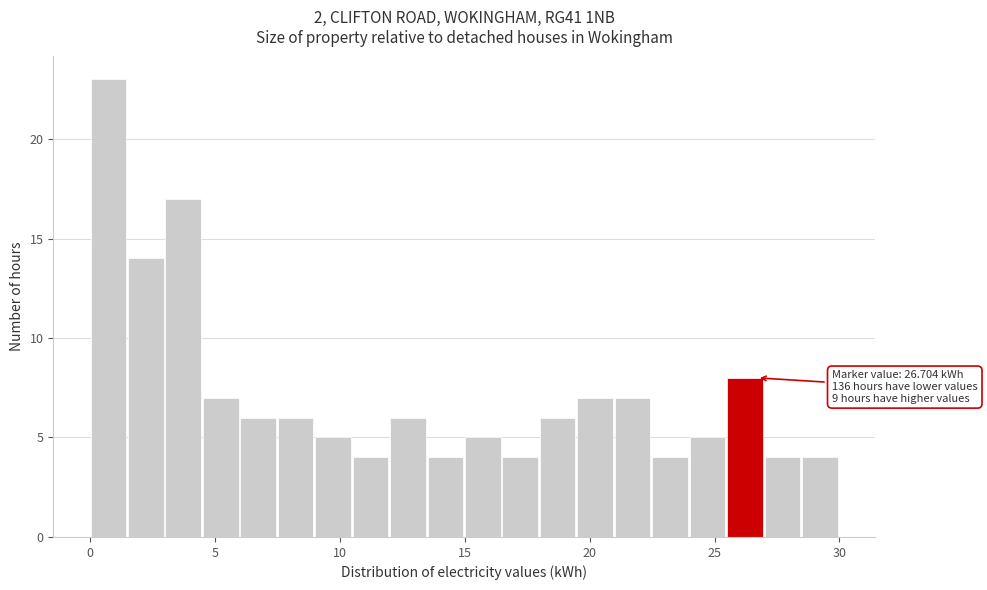

Around what value on the x-axis is the tallest bar? Give the approximate position of its centre, as read against the axis.

0.5